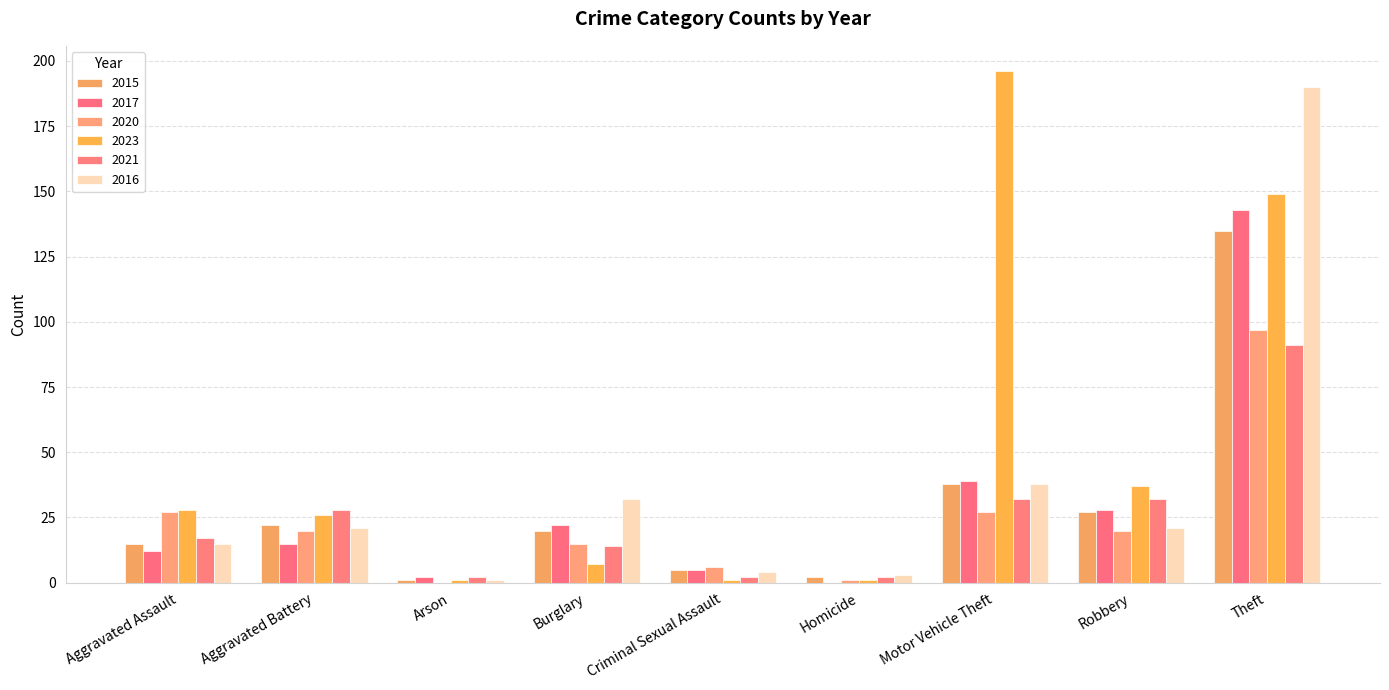

Reading left to right, list all the values displayed in this chart.

2015: 15	22	1	20	5	2	38	27	135
2017: 12	15	2	22	5	0	39	28	143
2020: 27	20	0	15	6	1	27	20	97
2023: 28	26	1	7	1	1	196	37	149
2021: 17	28	2	14	2	2	32	32	91
2016: 15	21	1	32	4	3	38	21	190